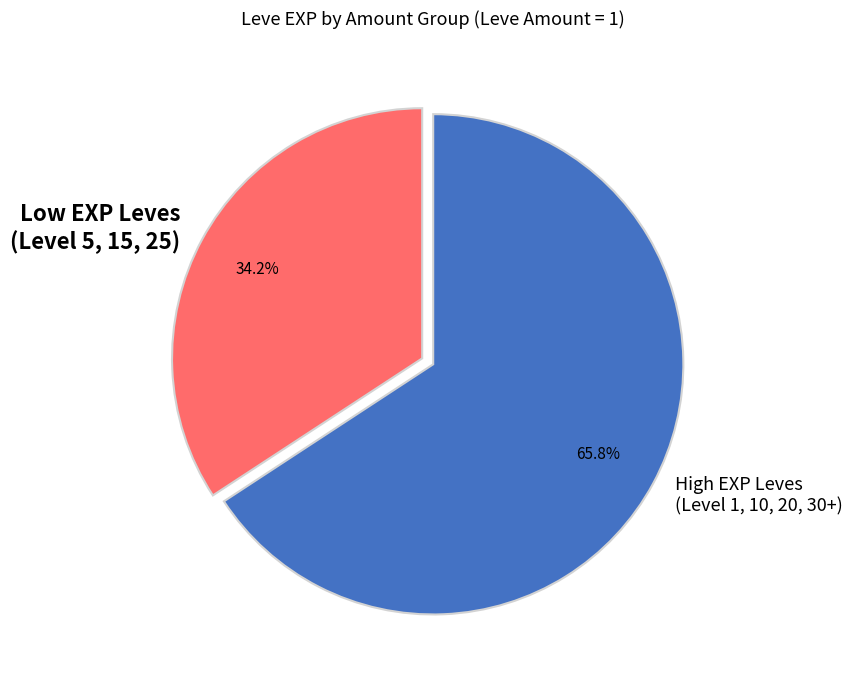

Rank the categories by value from lowest to highest.

Low EXP Leves (Level 5, 15, 25), High EXP Leves (Level 1, 10, 20, 30+)